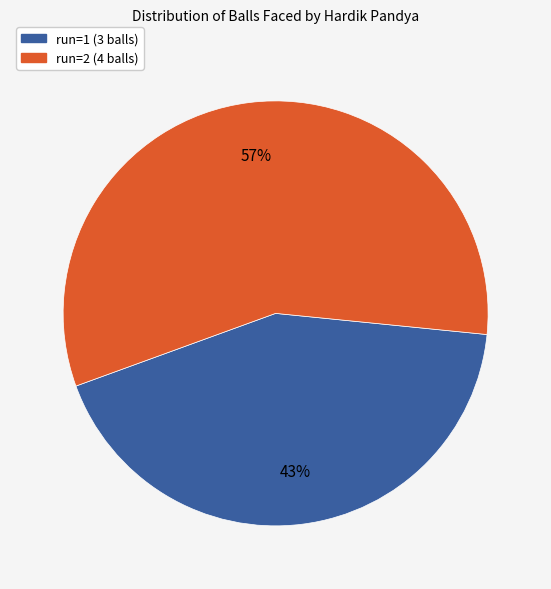

Is it true that run=1 (3 balls) is 43% of the pie?

True